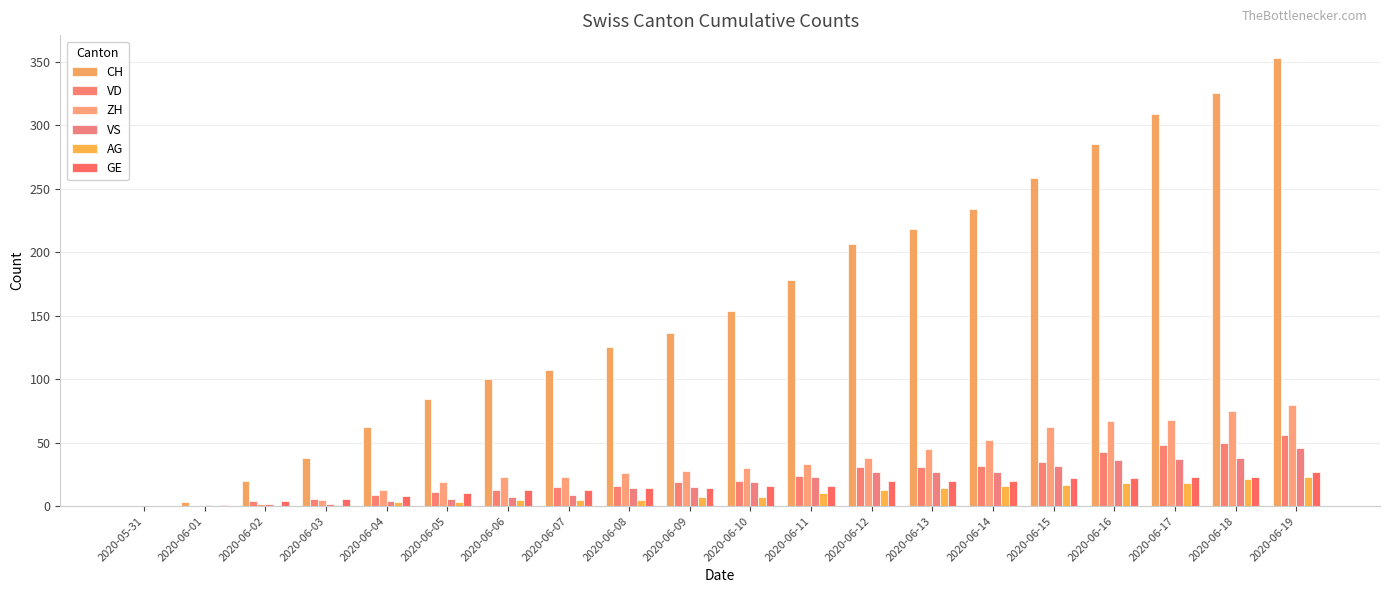

What is the spread (max minus min) of values at 2020-06-01?

3